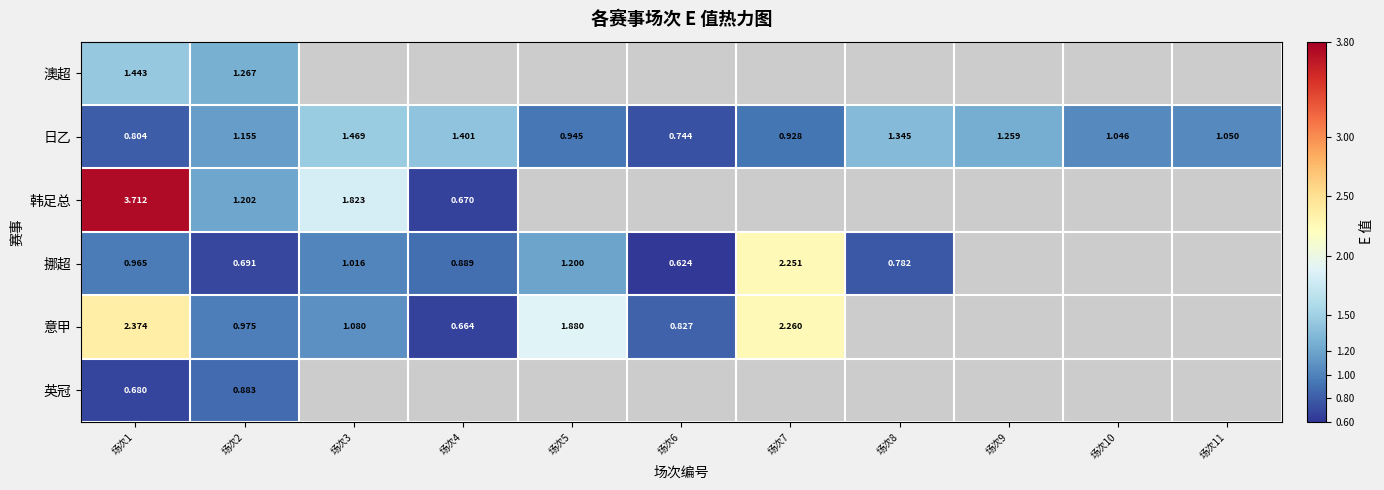

Which label corresponds to the largest value in the chart?

场次1